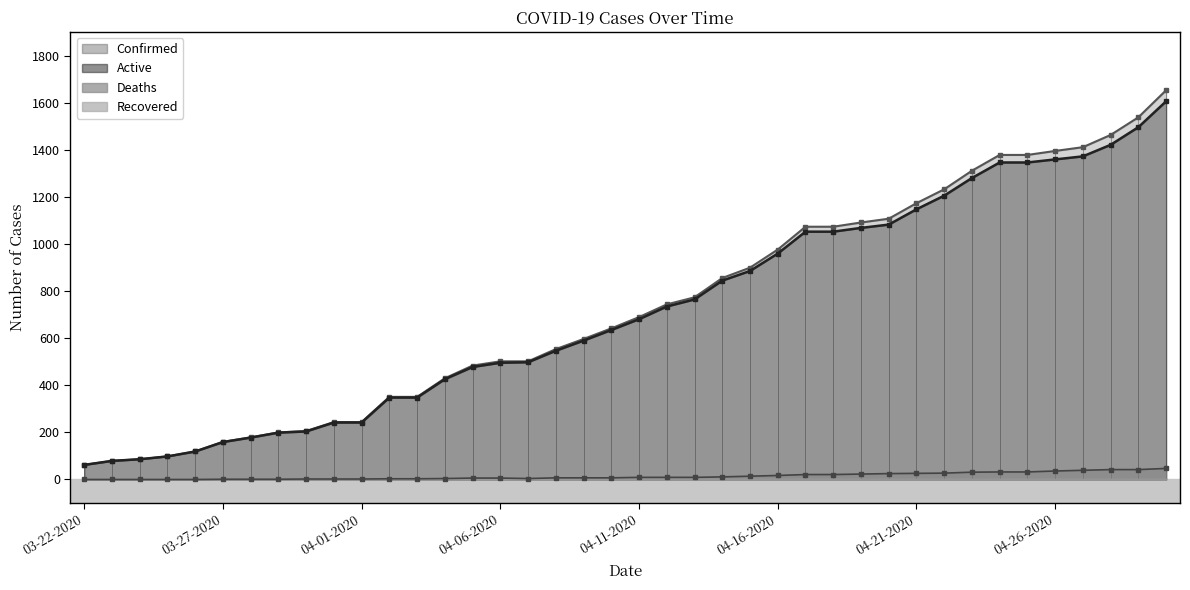

How many values in the Deaths series exceed 9?

17